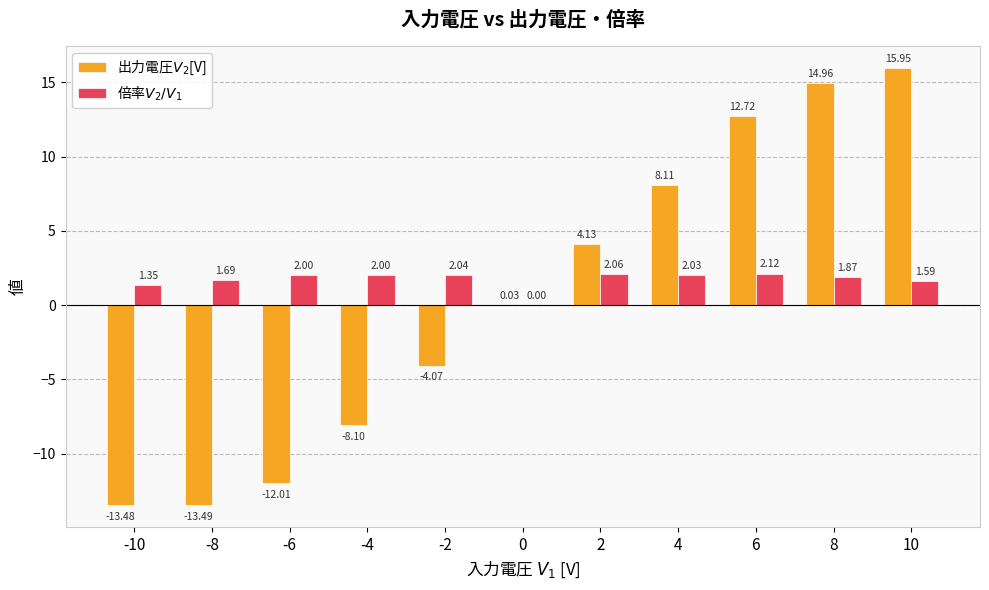

What is the difference between the second highest and minimum values in the 倍率$V_2/V_1$ series?

2.1